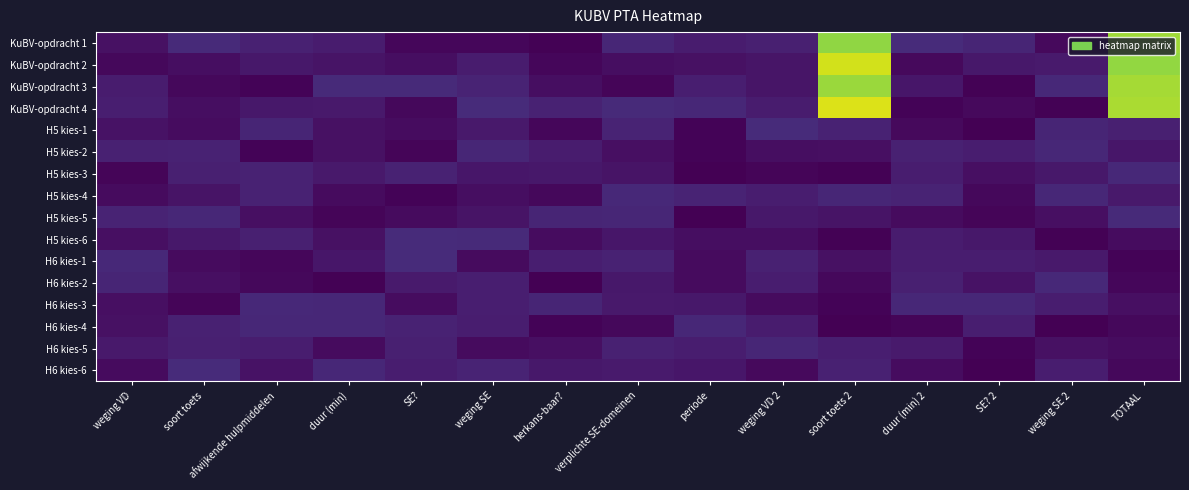

At how many categories does at least one series exceed 0?

15